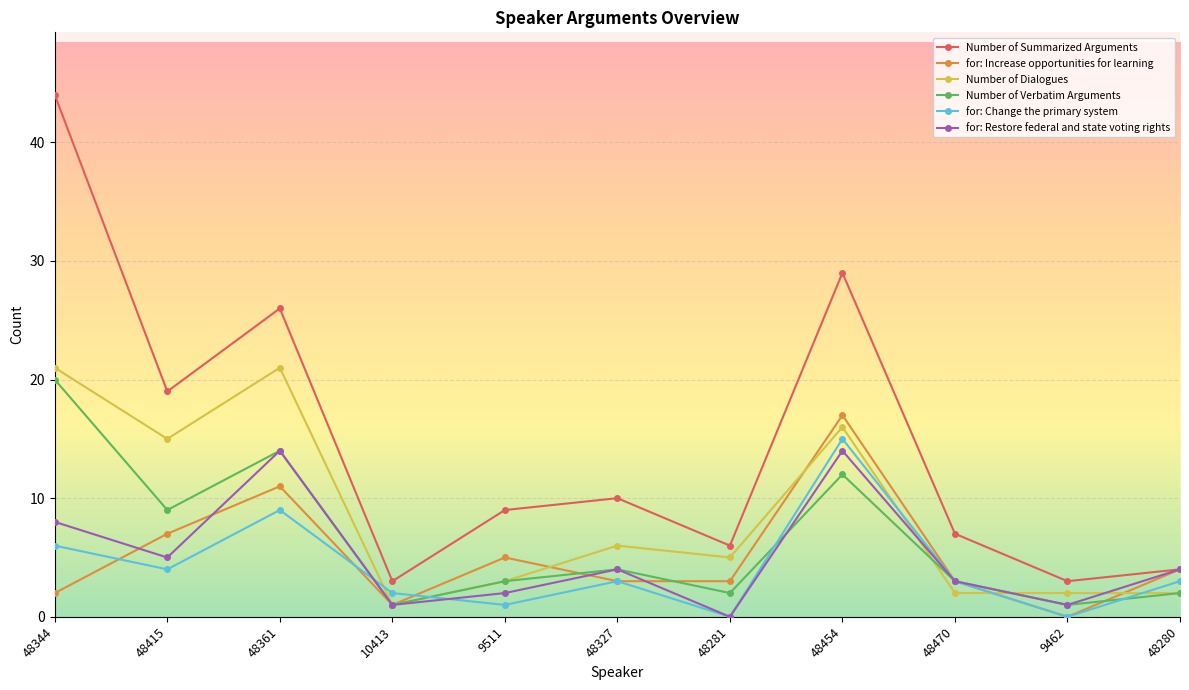

What is the spread (max minus min) of values at 10413?

2